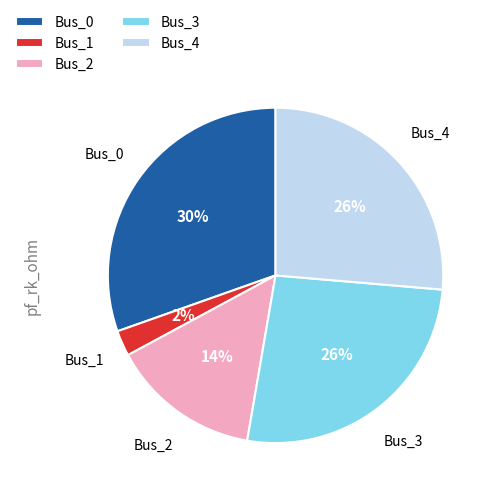

To the nearest percent, what percentage of the pie is Bus_2?

14%